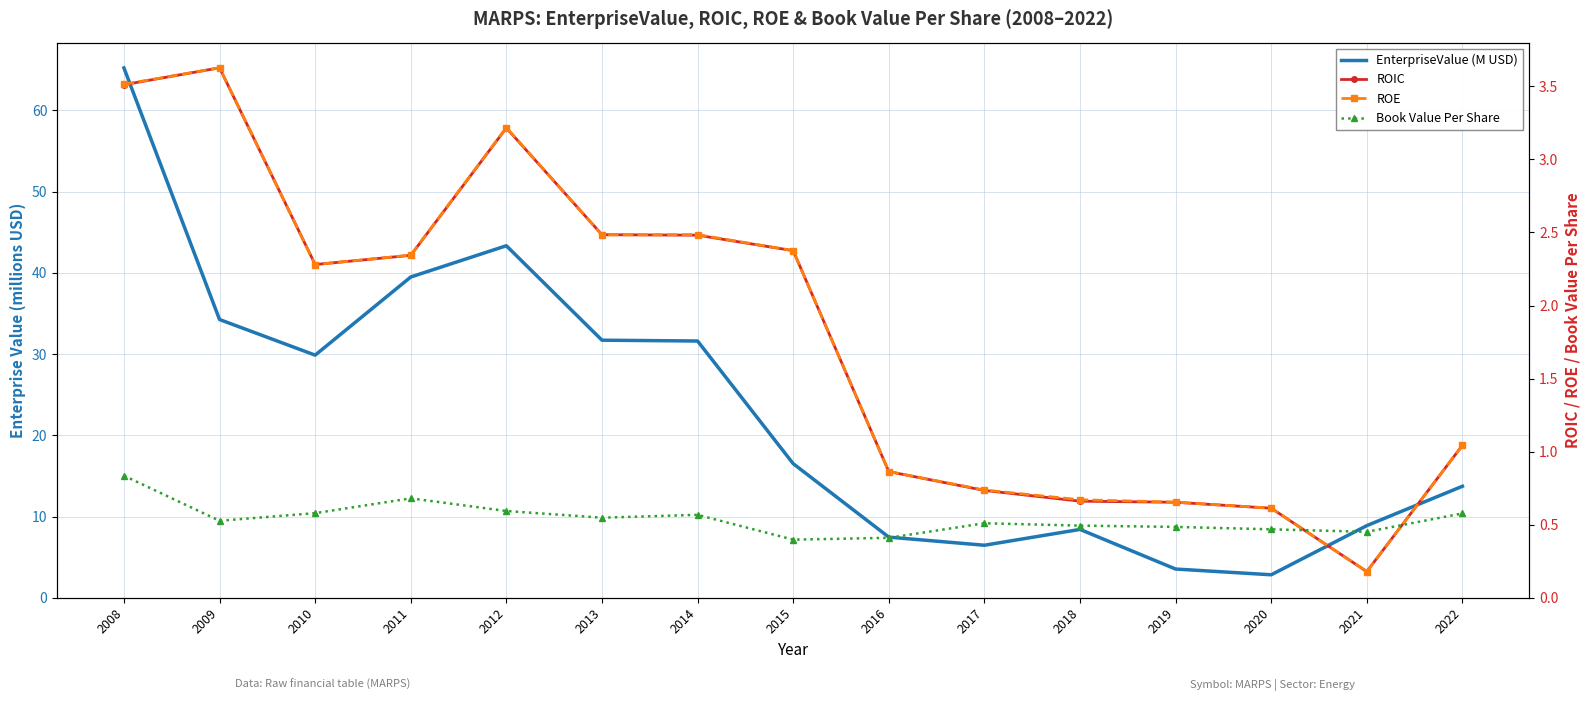

At which label does EnterpriseValue (M USD) first exceed 16?

2008